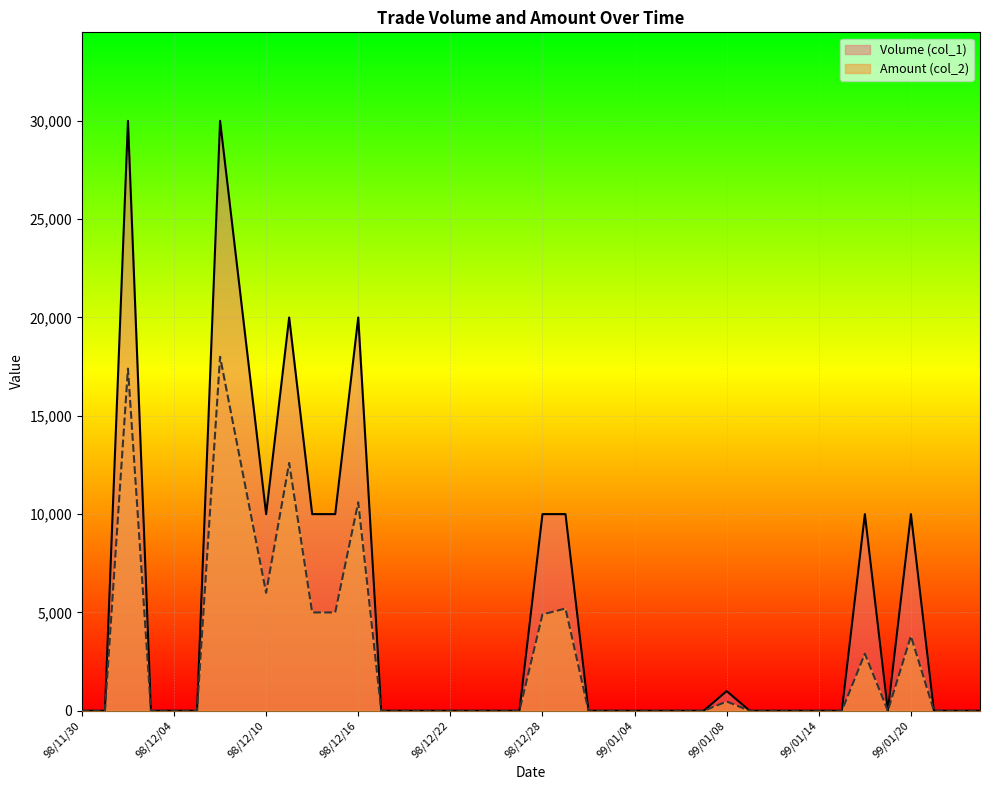

True or false: Amount (col_2) and Volume (col_1) cross at least once.

False